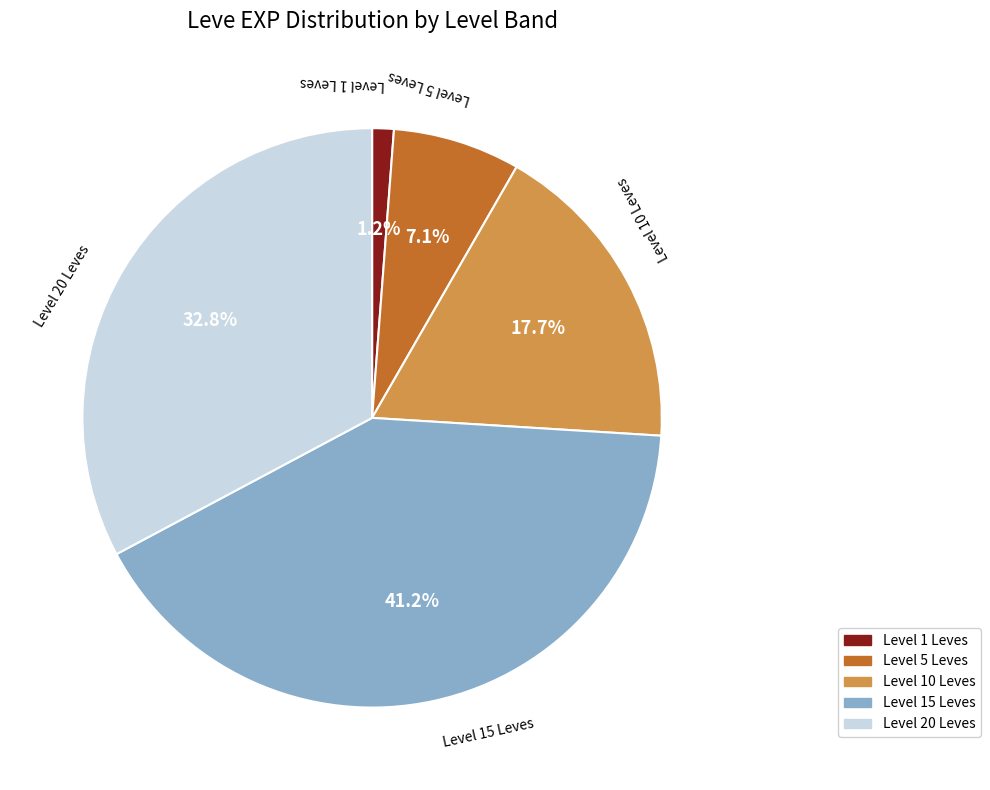

Is there any slice that represents more than half of the pie?

No